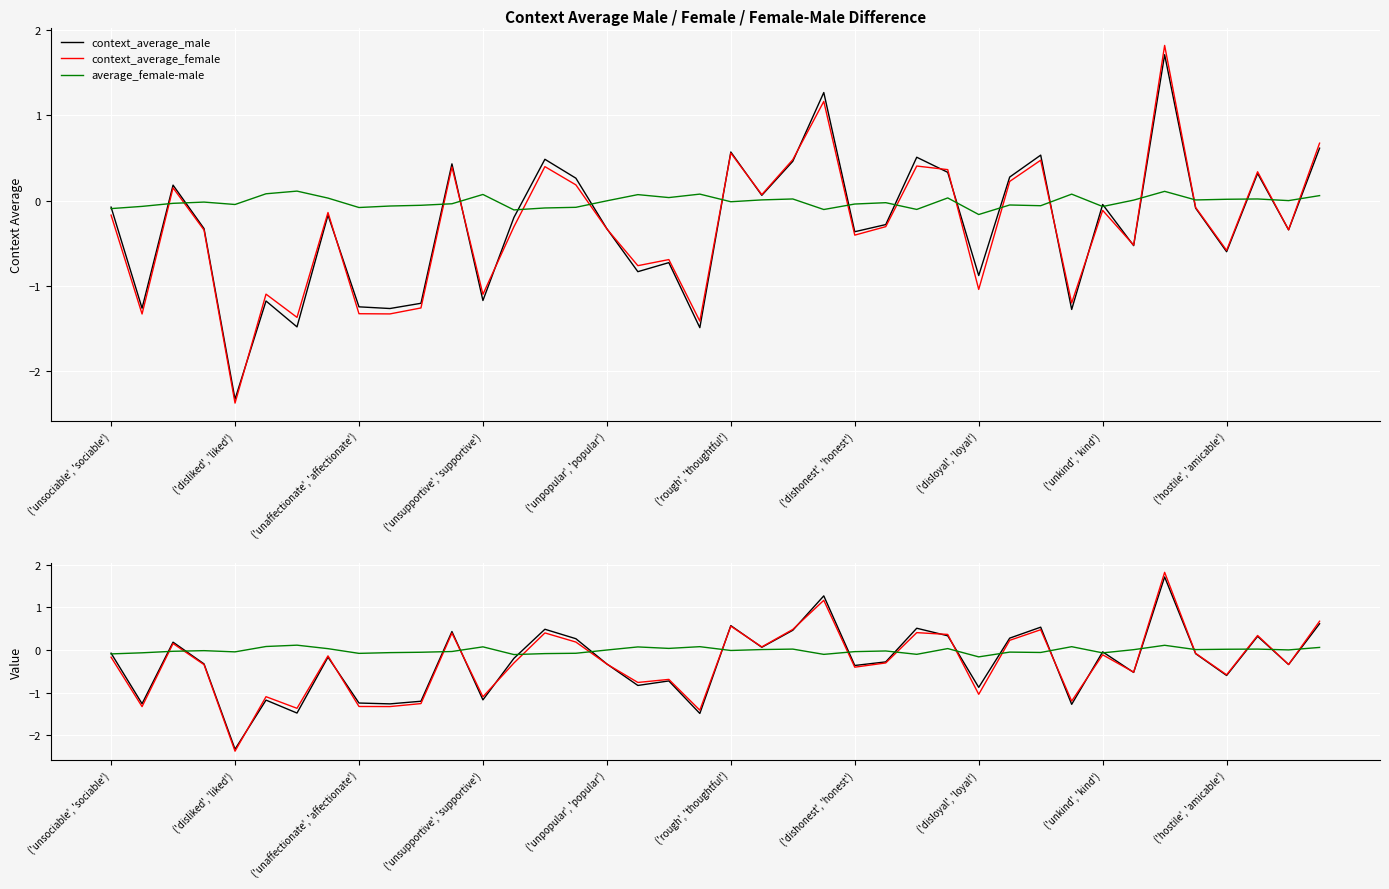

Count the number of data series in this chart.

3